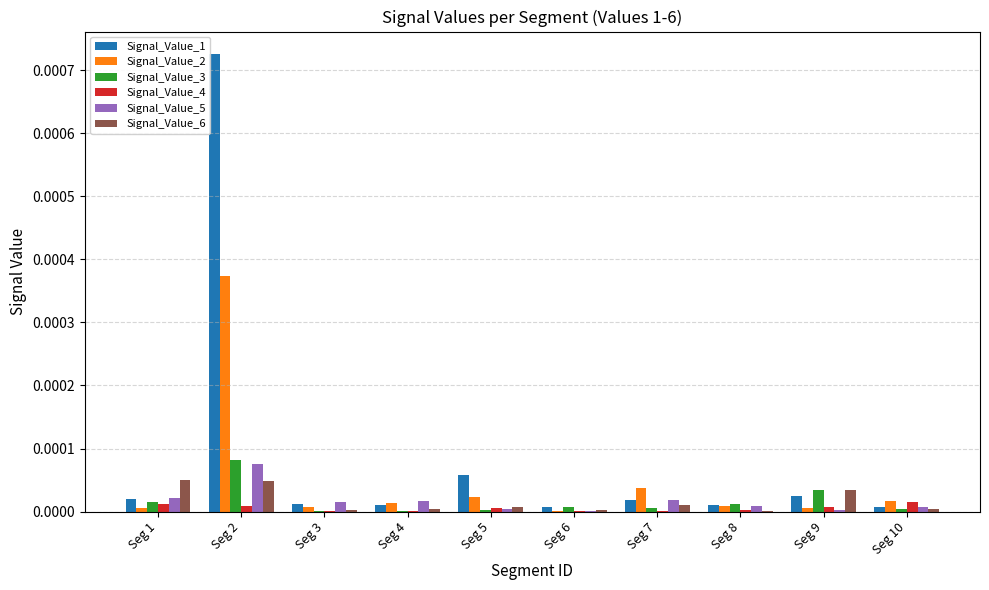

Are the bars horizontal?

No